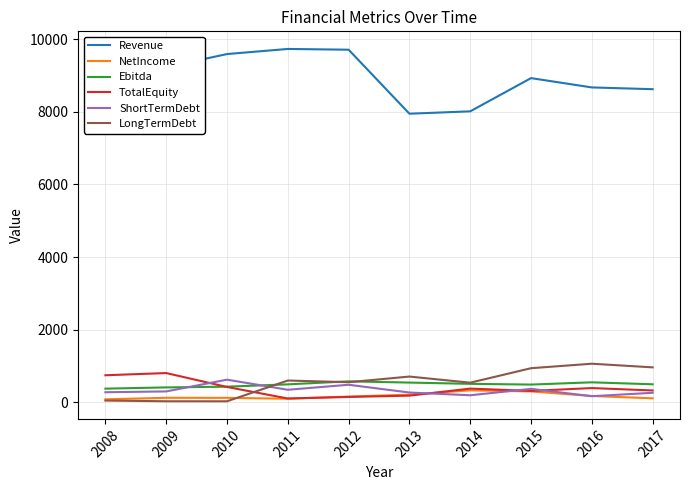

The Revenue series shows 3722.6 at 2015. True or false?

False